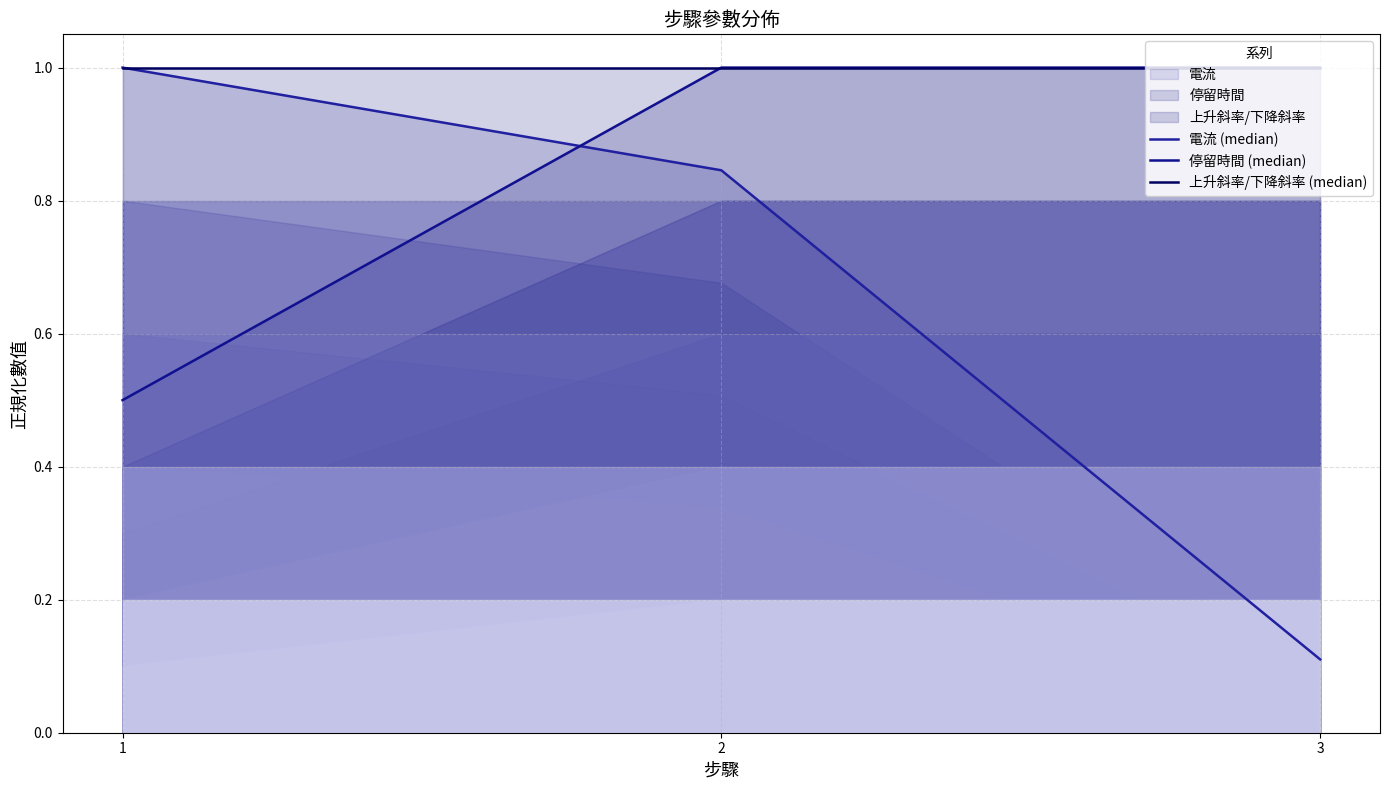

How many series are shown in this chart?

3